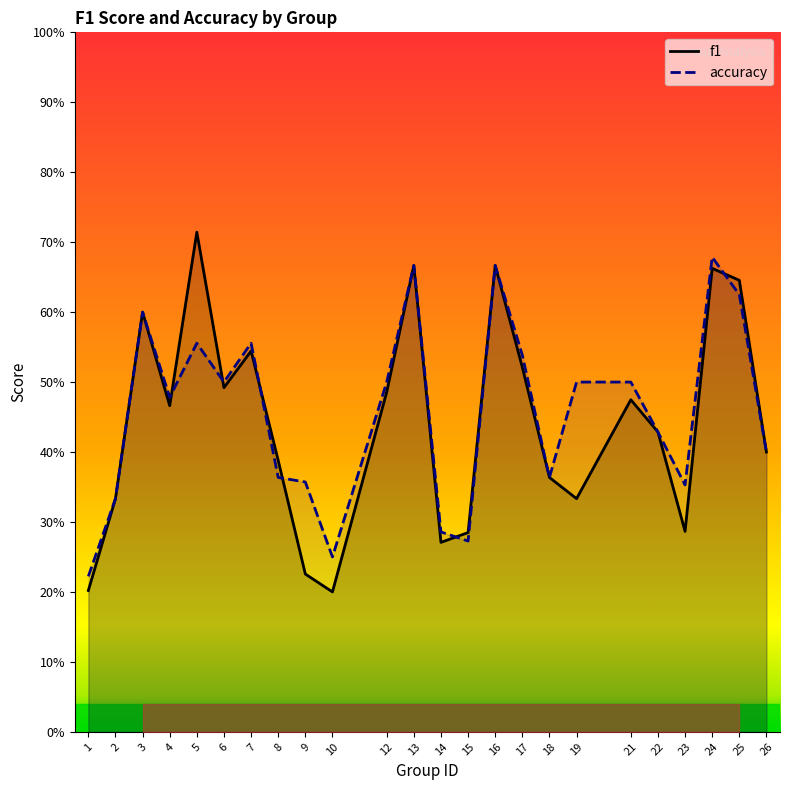

Does the chart have visible grid lines?

No